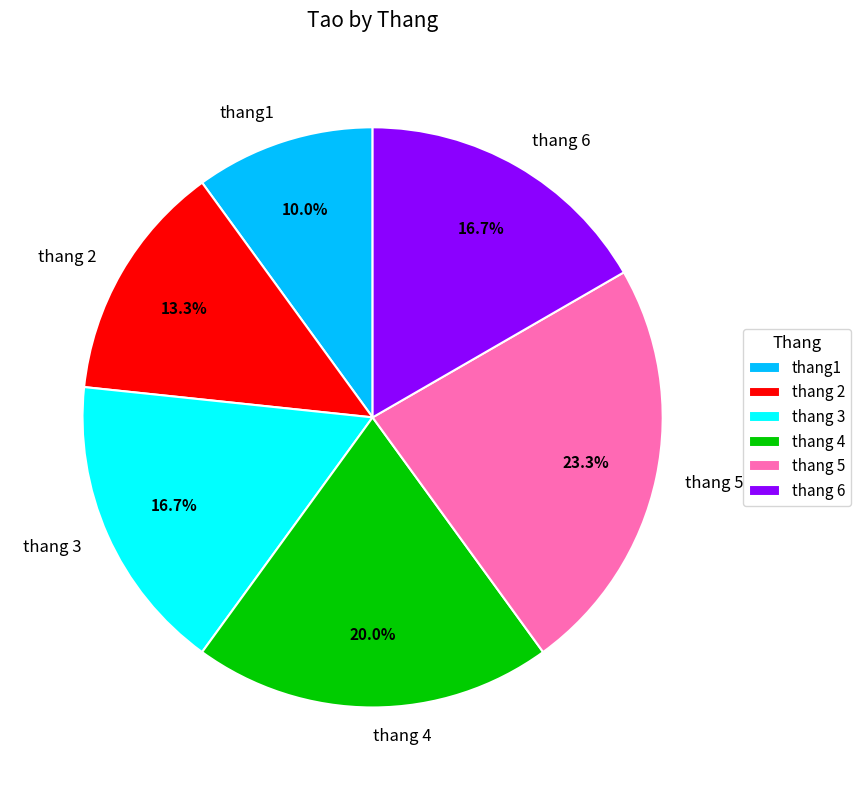

To the nearest percent, what portion does thang 3 represent?

17%